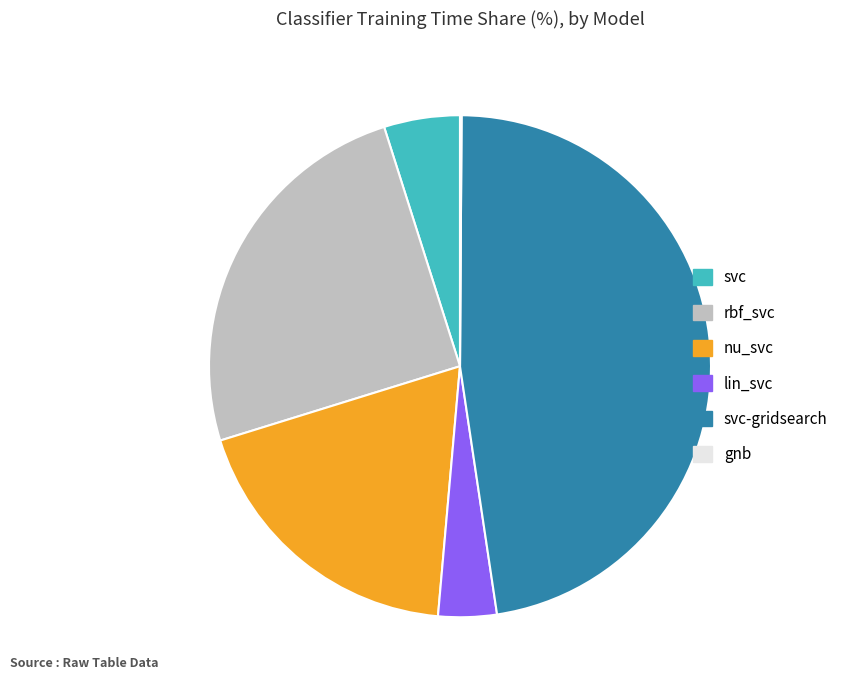

Is there a majority slice in this chart?

No